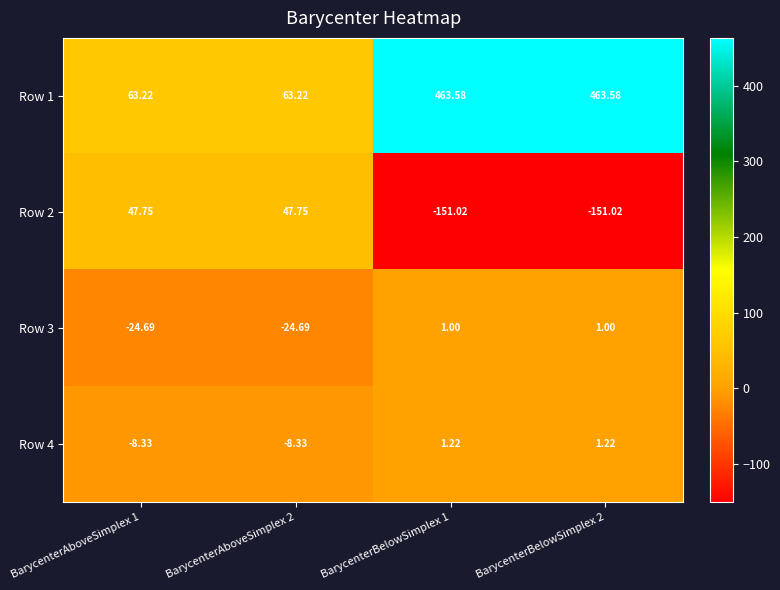

What is the maximum value shown in the chart?

463.6